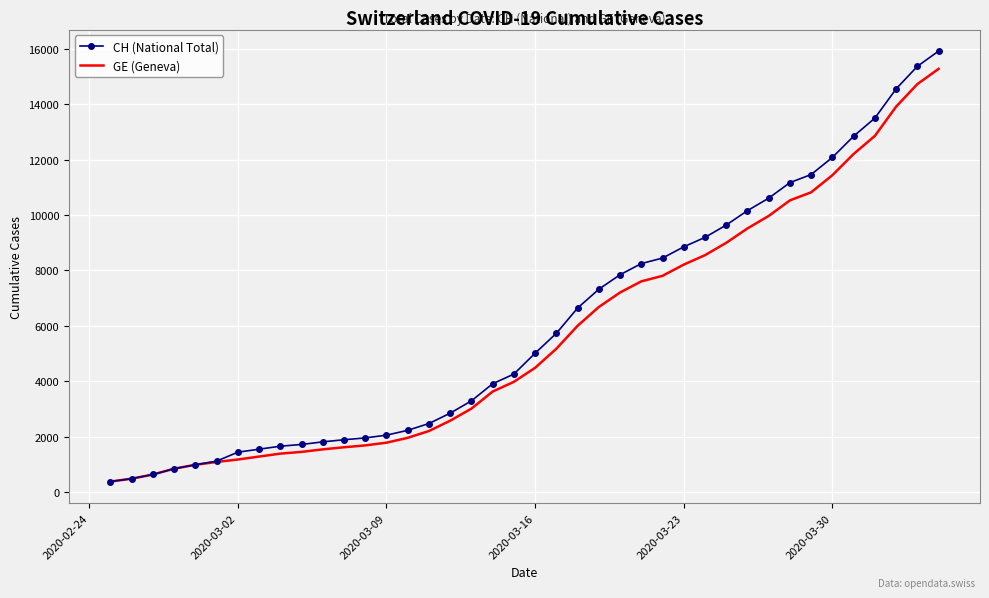

What is the difference between the second highest and second lowest values in the GE (Geneva) series?

14254